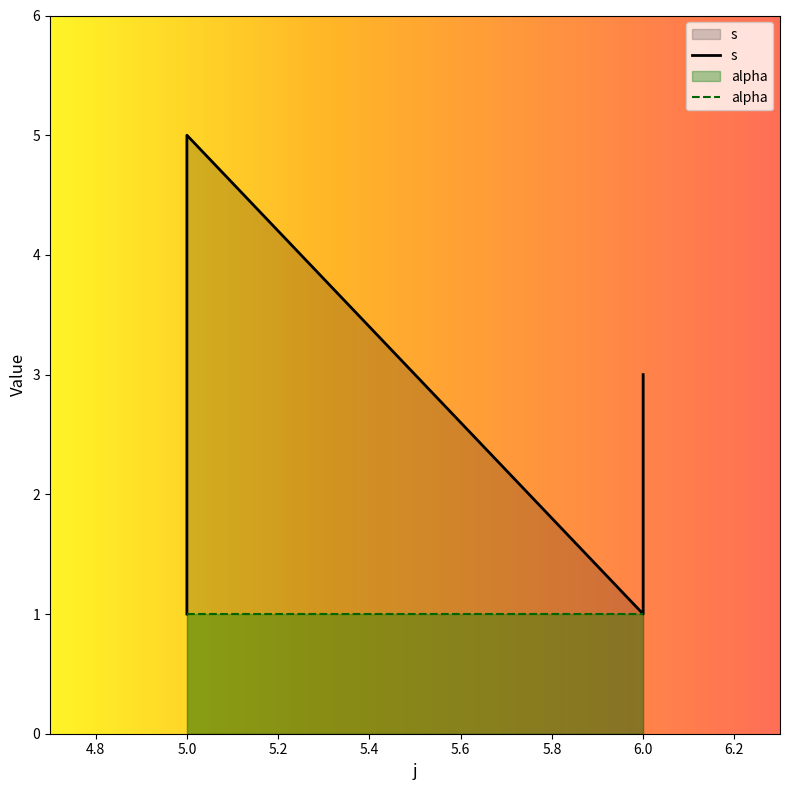

Rank the categories by value from highest to lowest.

5, 6, 5, 6